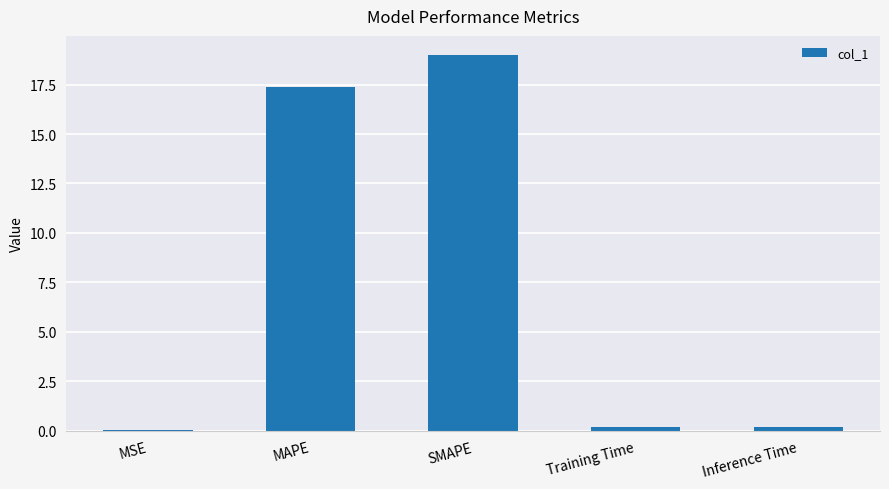

True or false: the data shows 30.5 at SMAPE.

False